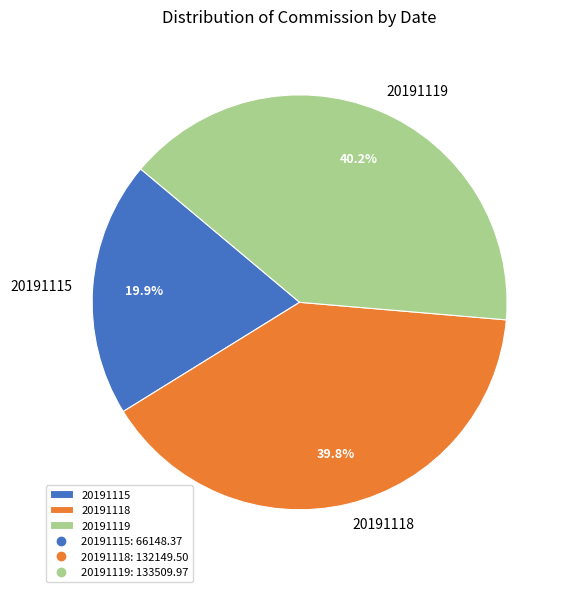

What is the ratio of the value at 20191119 to the value at 20191118?

1.0